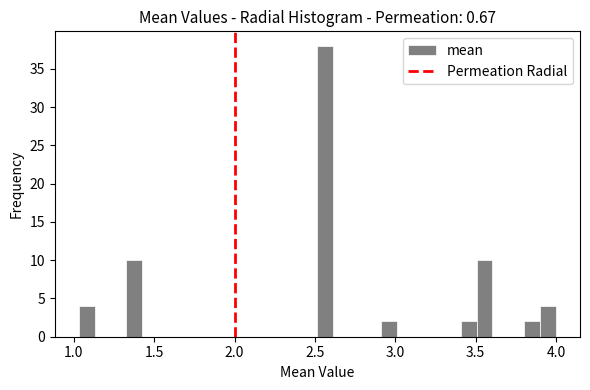

Read against the x-axis, roughly where is the centre of the tallest bar?

2.55